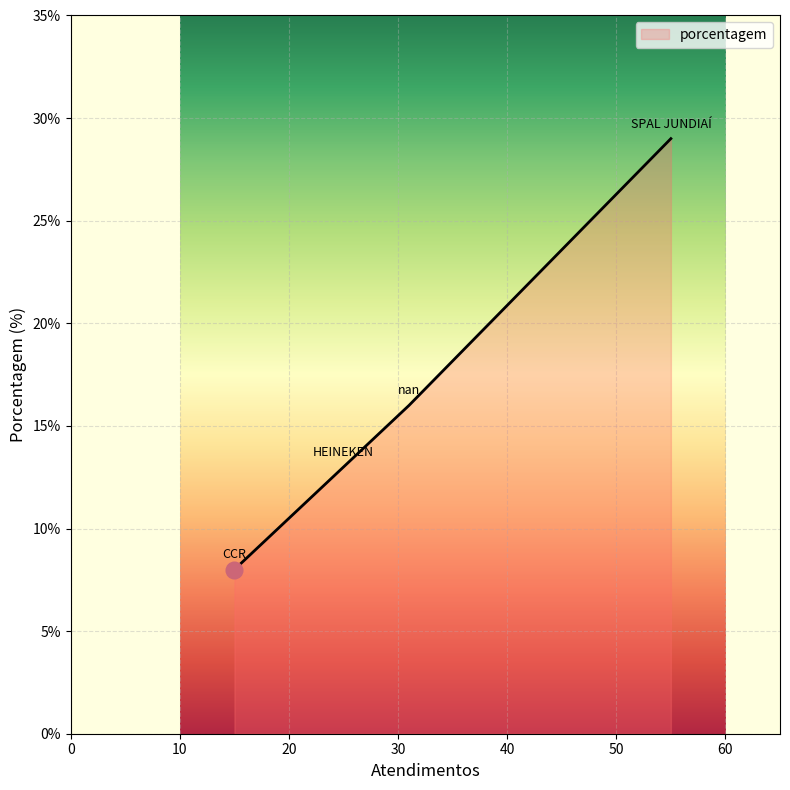

What is the difference between the maximum and minimum values?

21